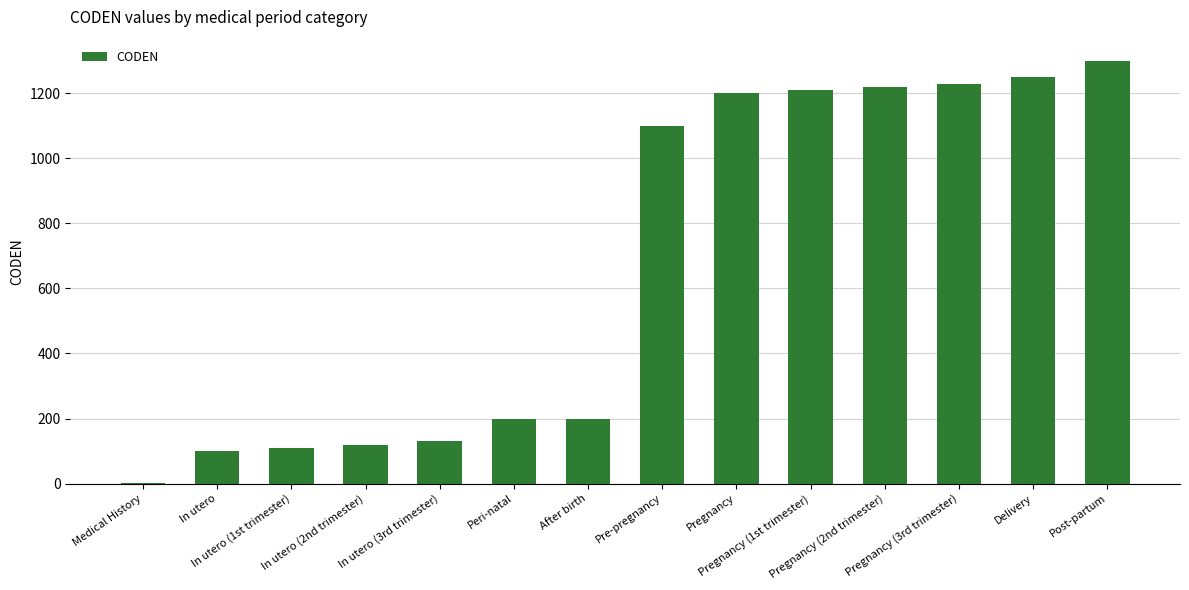

What is the sum of all values?

9370